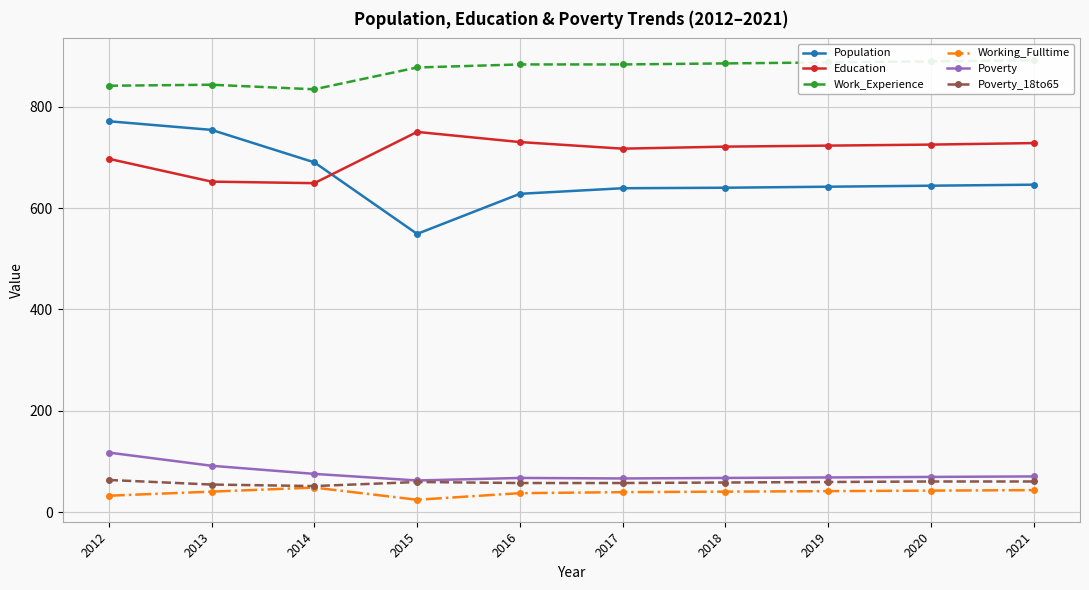

What is the sum of all Poverty_18to65 values?

588